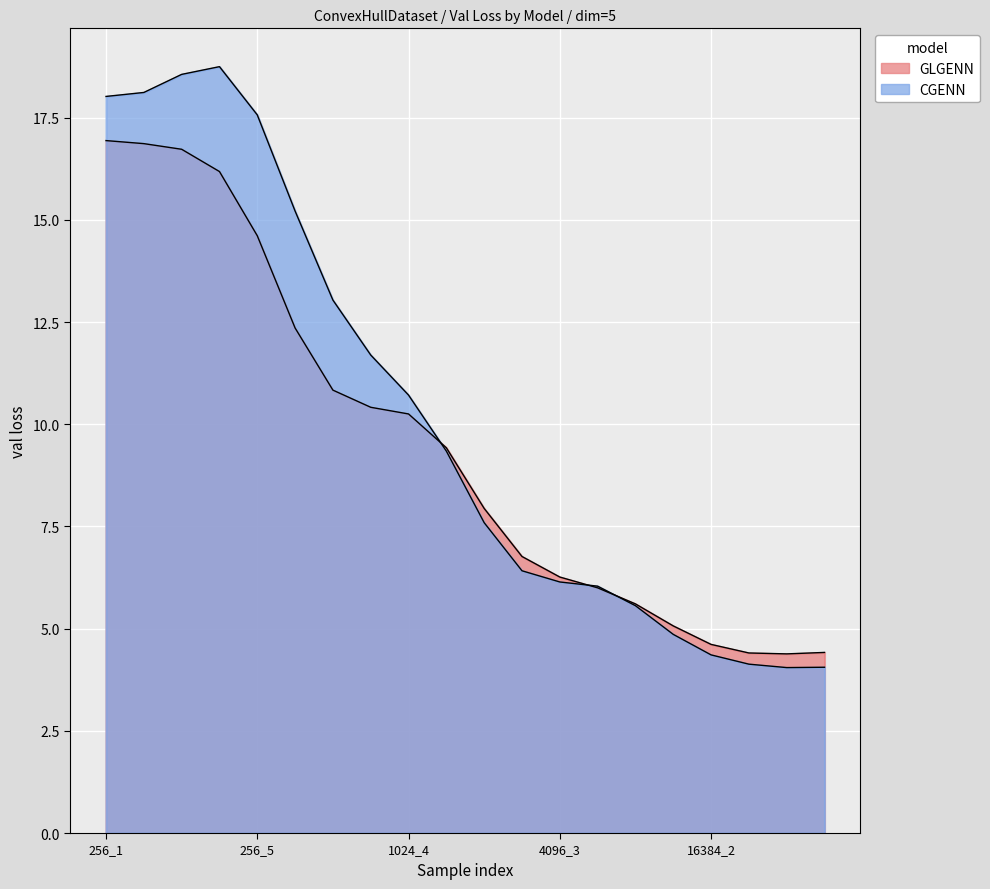

What is the difference between the maximum and minimum values?

14.7